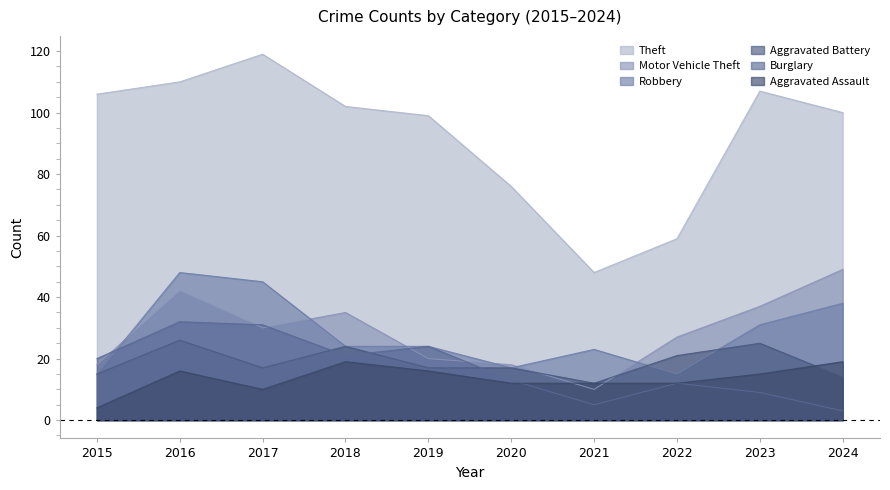

Reading left to right, transcribe all the data shown in this chart.

Theft: 2015=106	2016=110	2017=119	2018=102	2019=99	2020=76	2021=48	2022=59	2023=107	2024=100
Motor Vehicle Theft: 2015=18	2016=42	2017=30	2018=35	2019=20	2020=18	2021=10	2022=27	2023=37	2024=49
Robbery: 2015=15	2016=48	2017=45	2018=24	2019=24	2020=17	2021=23	2022=15	2023=31	2024=38
Burglary: 2015=20	2016=32	2017=31	2018=21	2019=24	2020=13	2021=5	2022=12	2023=9	2024=3
Aggravated Battery: 2015=15	2016=26	2017=17	2018=24	2019=17	2020=17	2021=12	2022=21	2023=25	2024=14
Aggravated Assault: 2015=4	2016=16	2017=10	2018=19	2019=16	2020=12	2021=12	2022=12	2023=15	2024=19